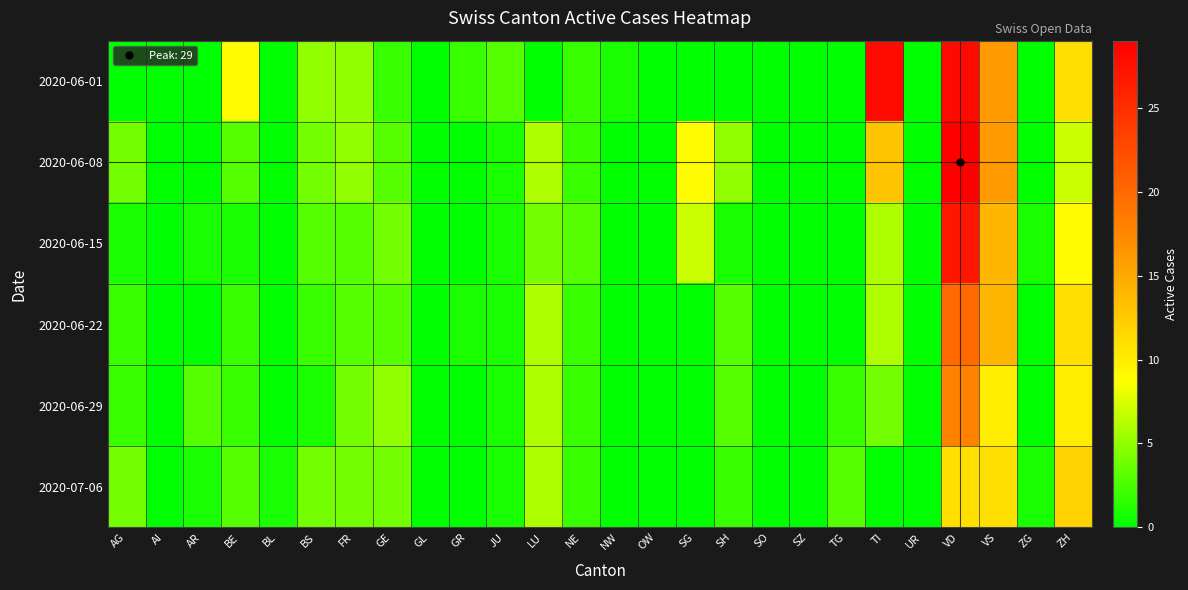

Which series has the widest spread of values?

2020-06-08